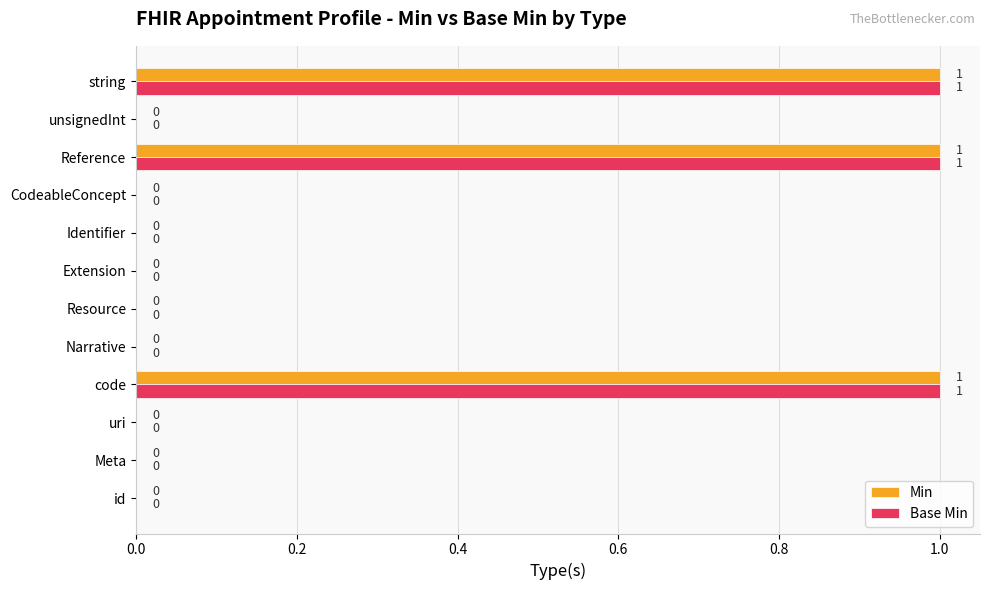

How many Min values are between 0 and 1?

12